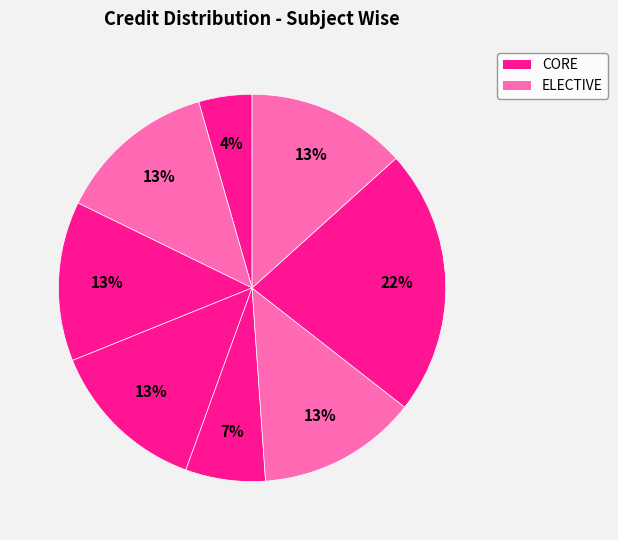

Count the number of slices in the pie.

8